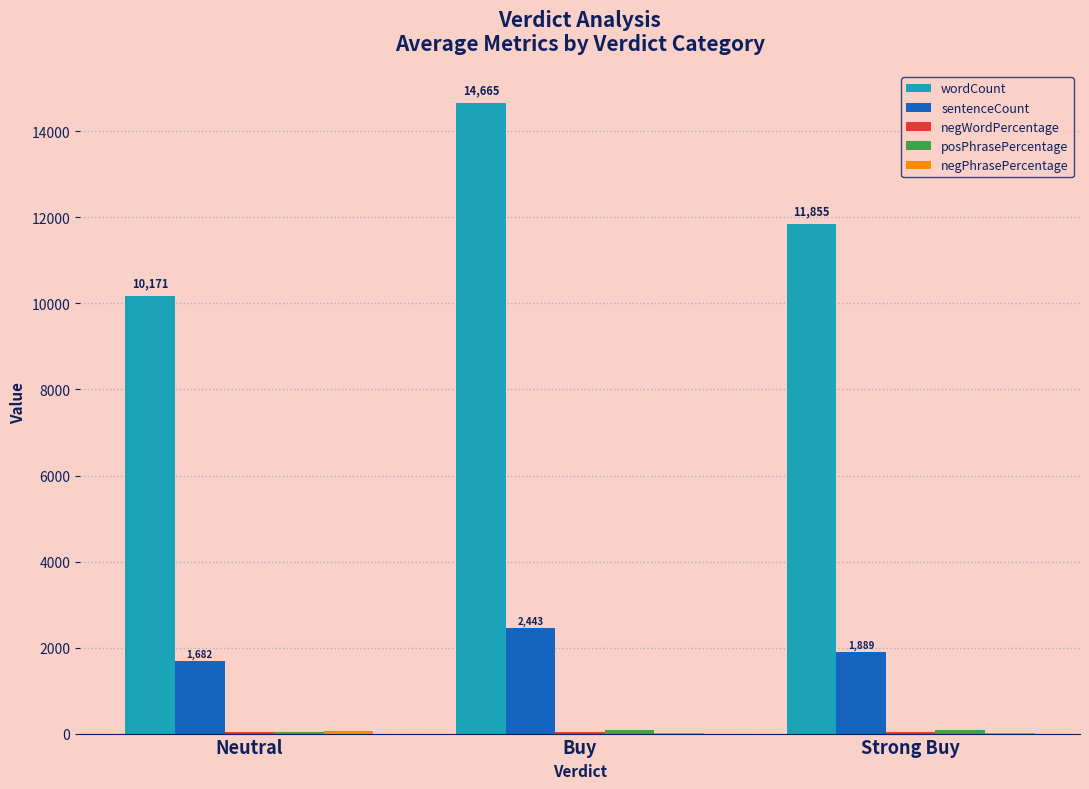

Which series has the largest total across all categories?

wordCount